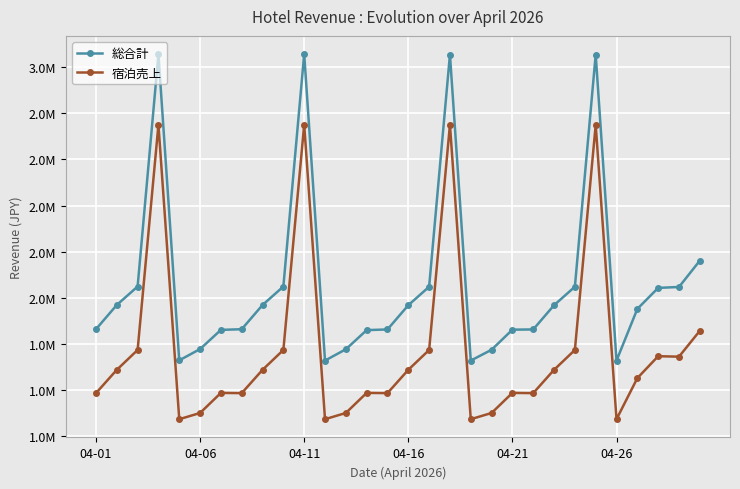

What are all the series names shown in the legend?

総合計, 宿泊売上